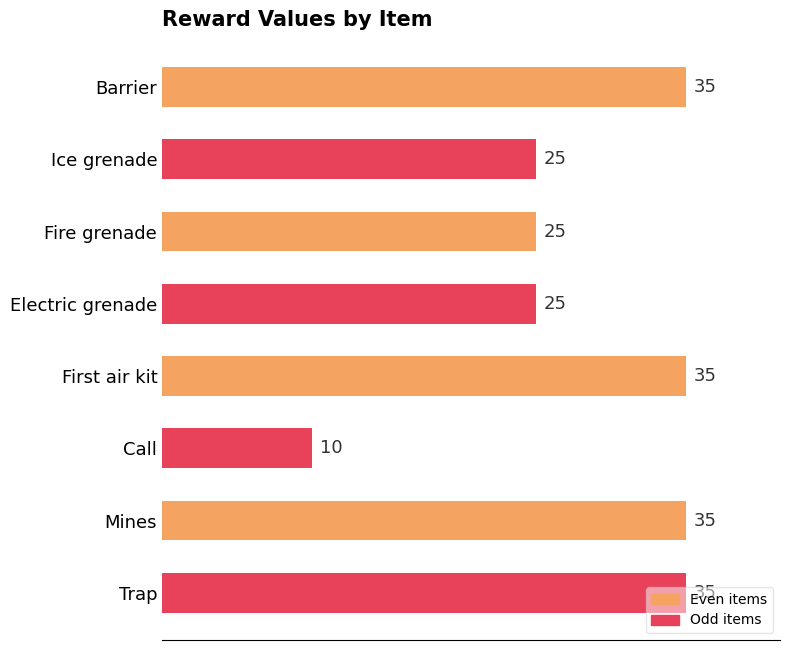

True or false: the data shows 35 at Mines.

True